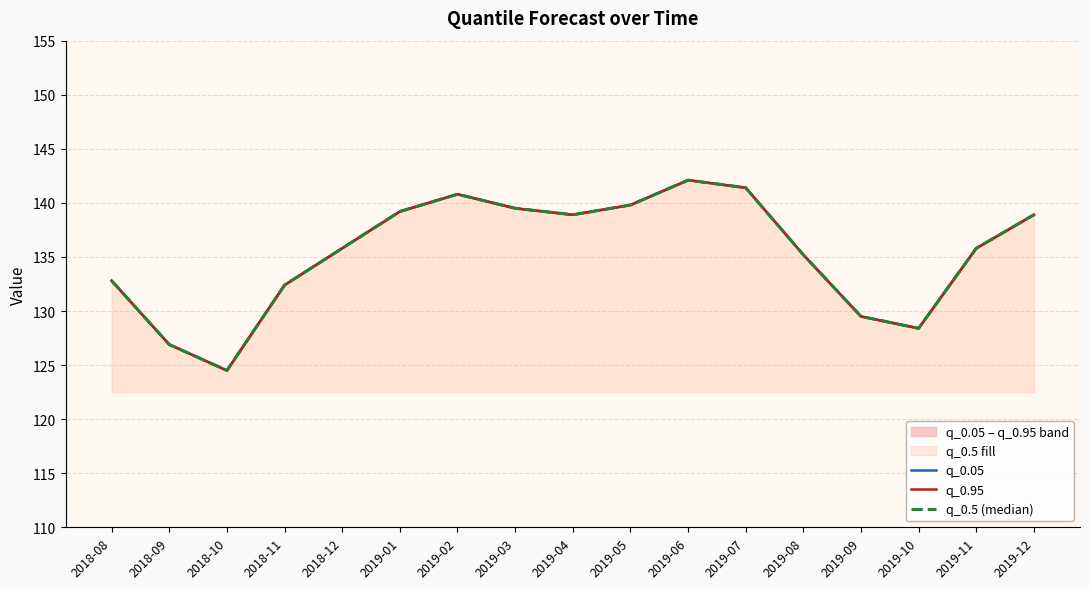

How many interior local peaks does the q_0.95 series have?

2